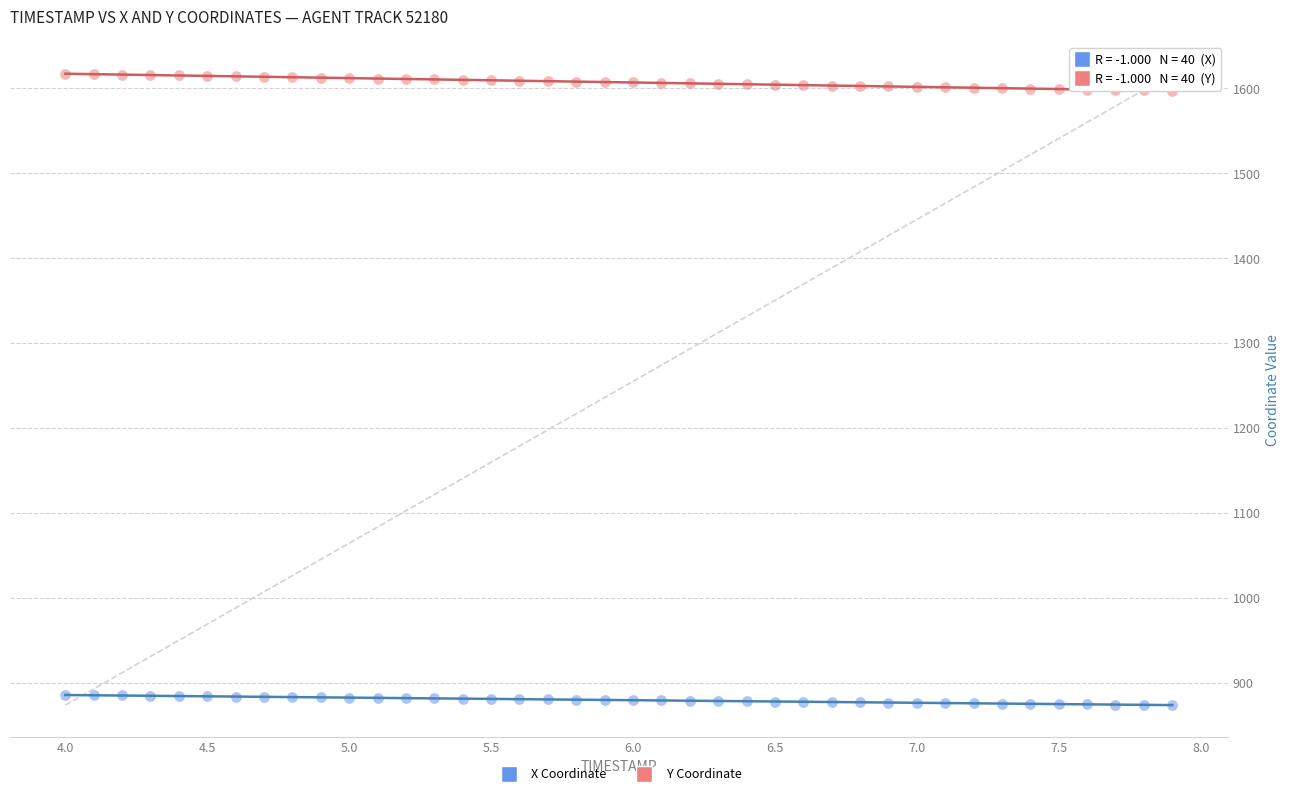

Across all data points, what is the range of X values (max minus min)?

3.9